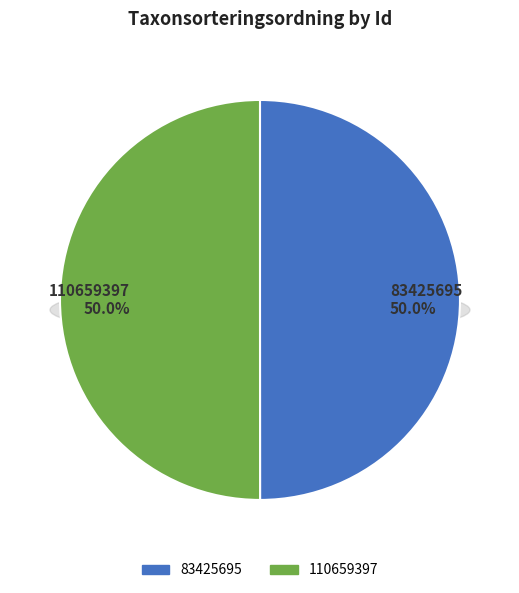

How many segments does this pie chart have?

2